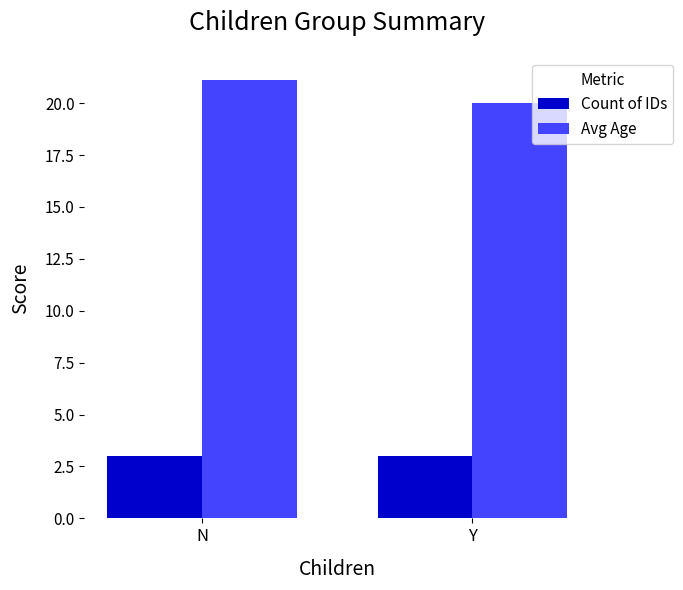

Reading left to right, what are all the values shown in this chart?

Count of IDs: 3.0	3.0
Avg Age: 21.1	20.0